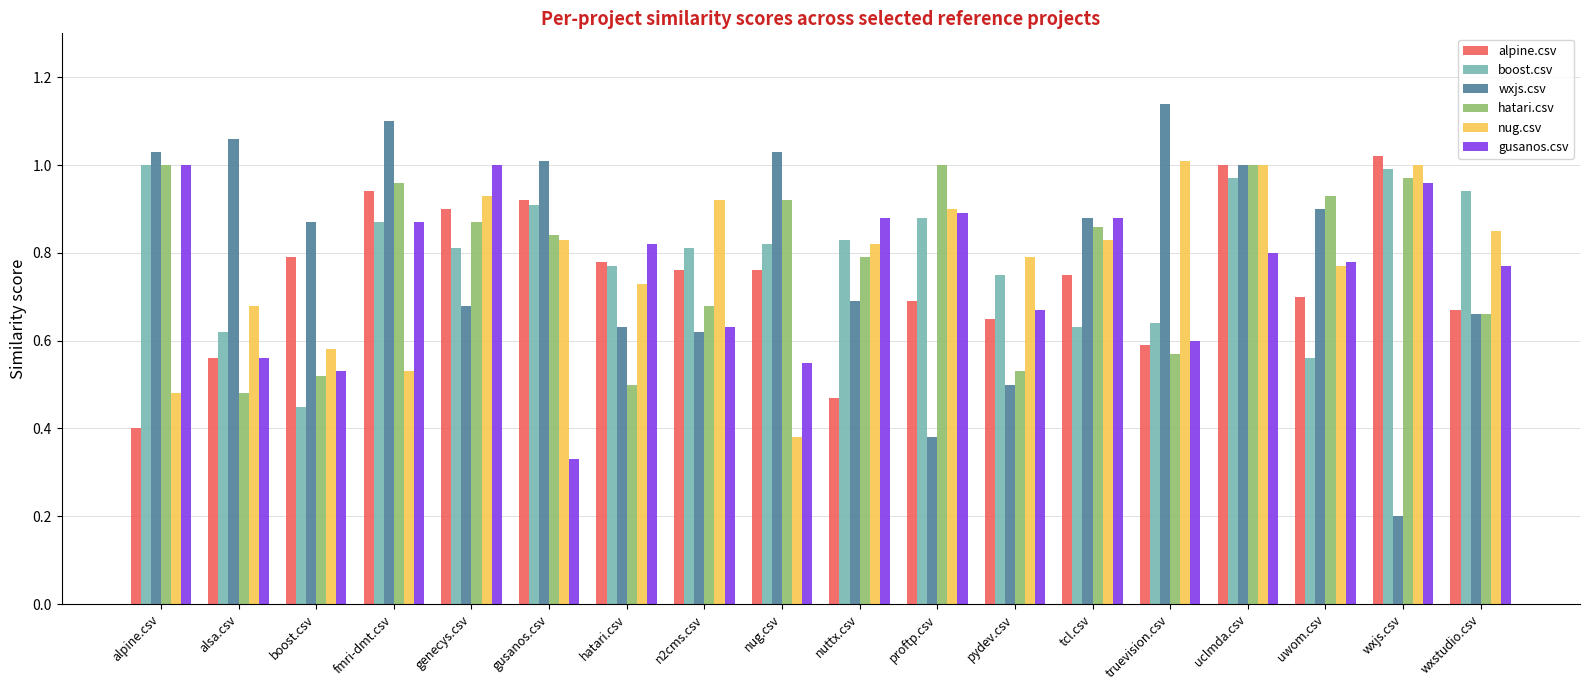

True or false: boost.csv has a value of 1.7 at wxstudio.csv.

False